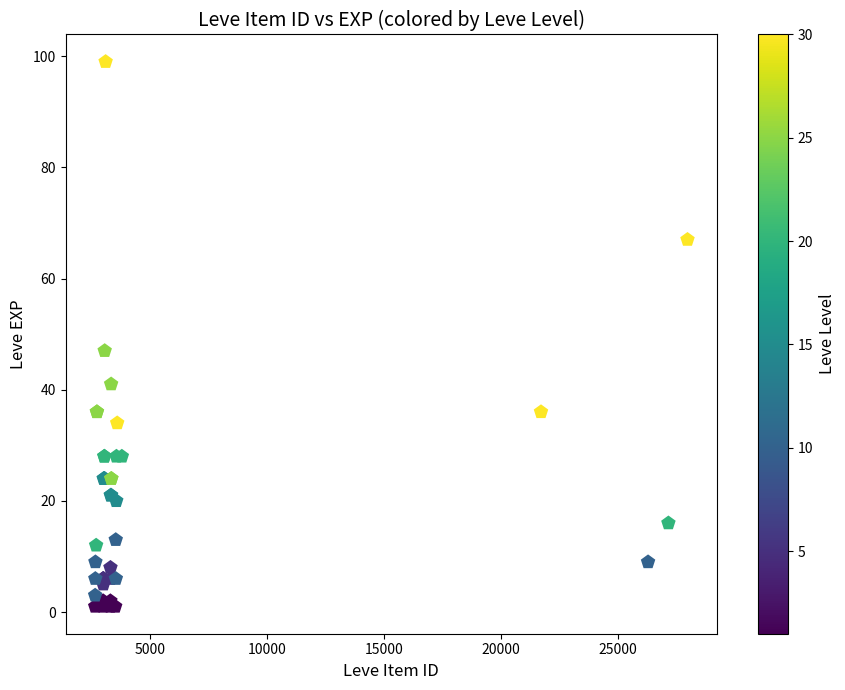

What Y value in the scatter plot is closest to 50?

47